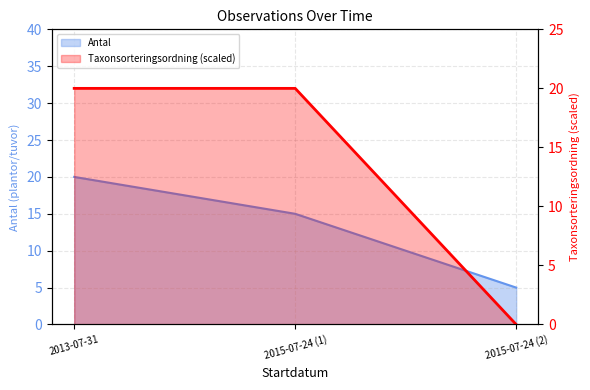

Rank the series by their average value, from lowest to highest.

Taxonsorteringsordning, Antal